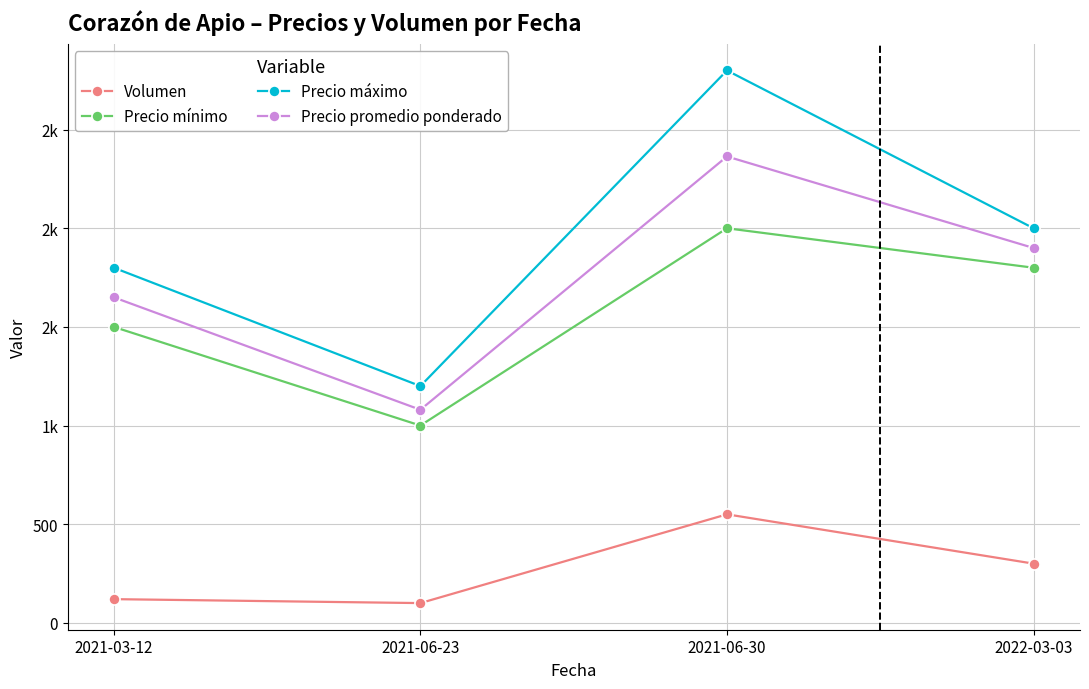

The Precio mínimo series shows 2218 at 2021-03-12. True or false?

False